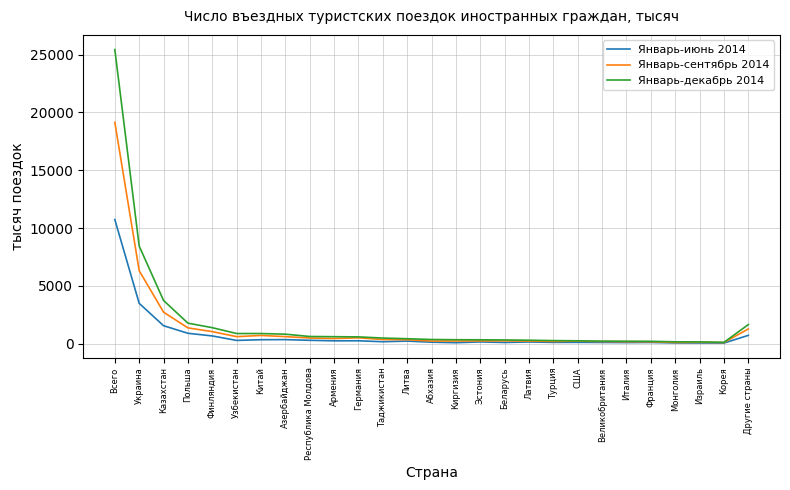

What is the sum of all Январь-декабрь 2014 values?

50875